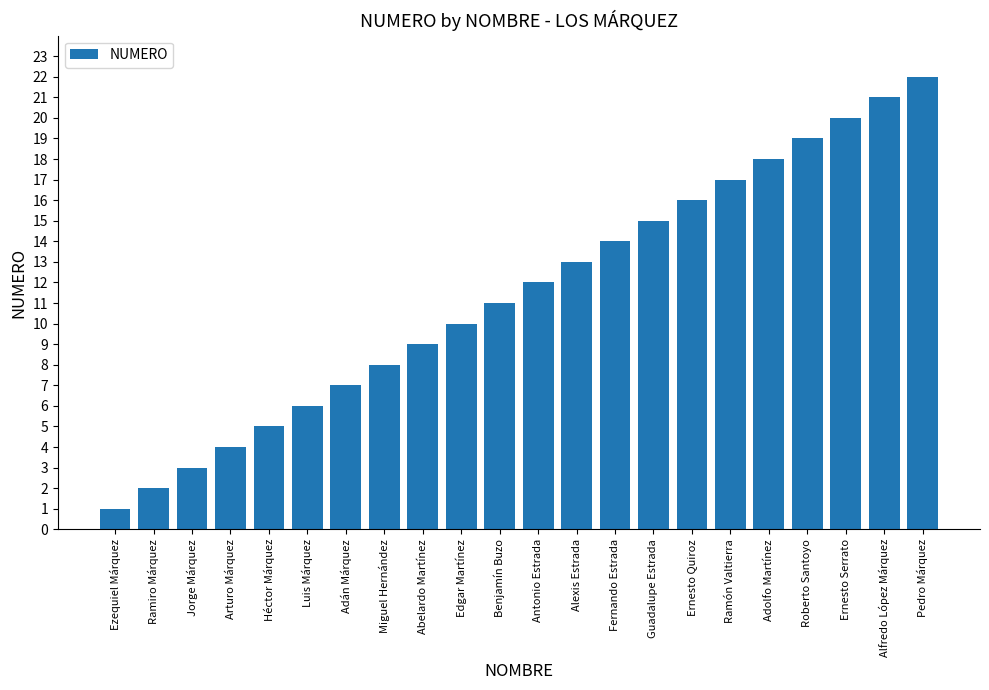

Rank the categories by value from highest to lowest.

Pedro Márquez, Alfredo López Márquez, Ernesto Serrato, Roberto Santoyo, Adolfo Martínez, Ramón Valtierra, Ernesto Quiroz, Guadalupe Estrada, Fernando Estrada, Alexis Estrada, Antonio Estrada, Benjamín Buzo, Edgar Martínez, Abelardo Martínez, Miguel Hernández, Adán Márquez, Luis Márquez, Héctor Márquez, Arturo Márquez, Jorge Márquez, Ramiro Márquez, Ezequiel Márquez